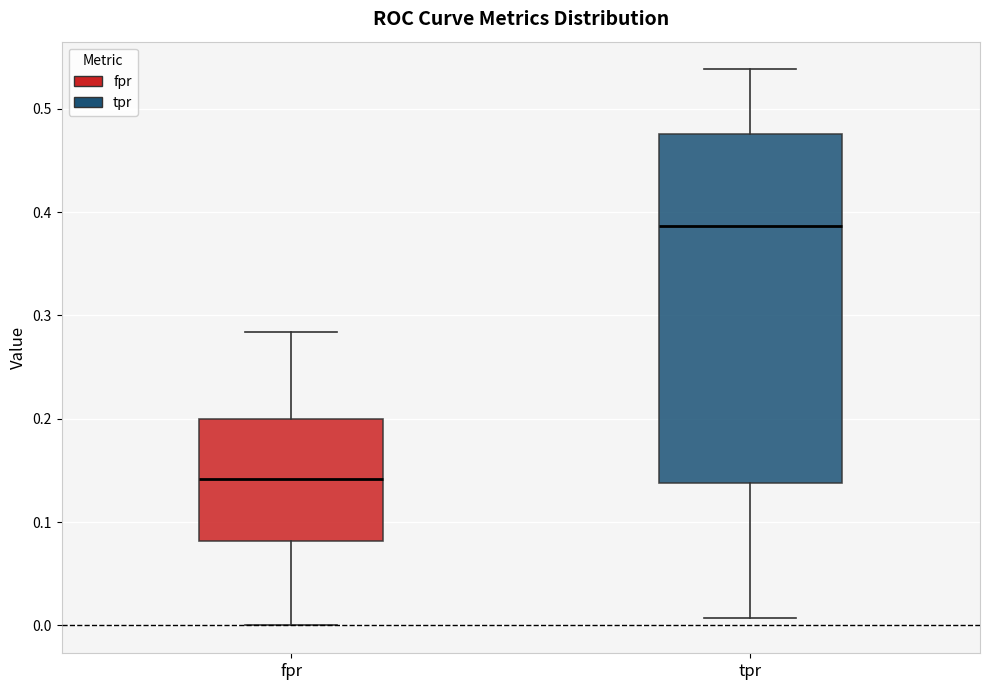

Comparing the boxes themselves (not the whiskers), which one is the tallest?

tpr